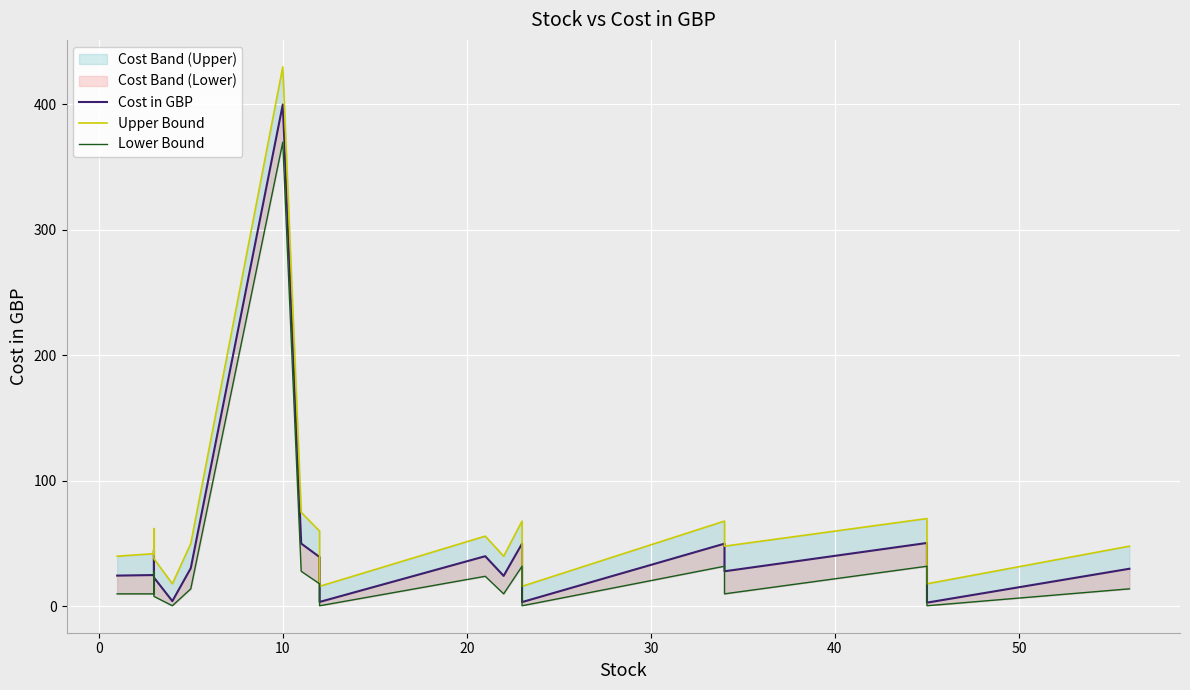

Reading left to right, extract all data points from this chart.

Cost in GBP: 24.6	25.0	45.0	23.0	4.2	30.4	400.0	50.1	39.3	25.4	3.5	40.0	24.3	50.0	3.4	50.0	28.0	50.5	3.0	30.0
Upper Bound: 40.0	42.0	62.0	38.0	18.0	50.0	430.0	75.0	60.0	45.0	16.0	56.0	40.0	68.0	16.0	68.0	48.0	70.0	18.0	48.0
Lower Bound: 10.0	10.0	28.0	8.0	0.5	14.0	370.0	28.0	18.0	8.0	0.5	24.0	10.0	32.0	0.5	32.0	10.0	32.0	0.5	14.0